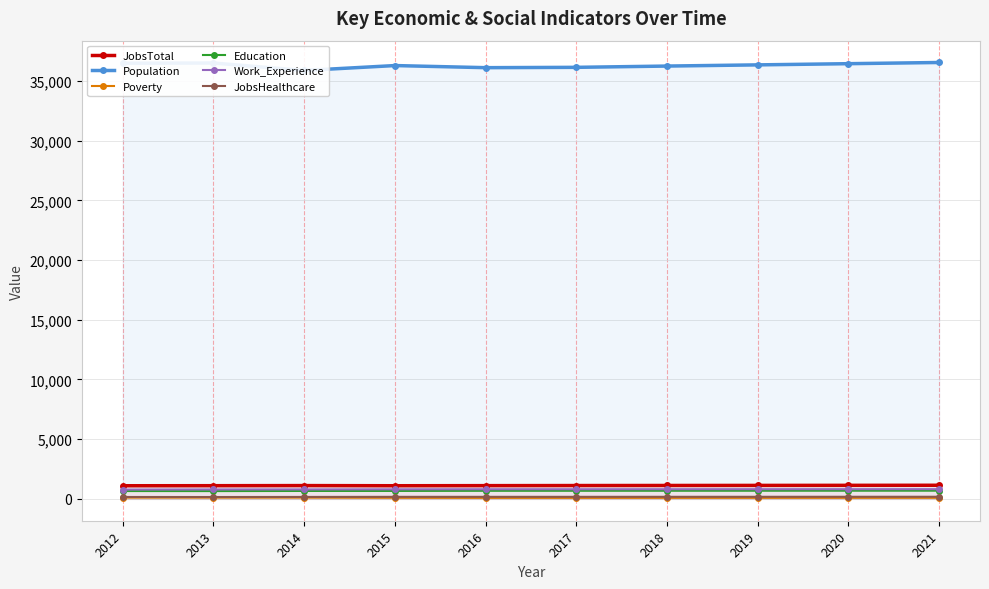

How many lines are shown in the chart?

6